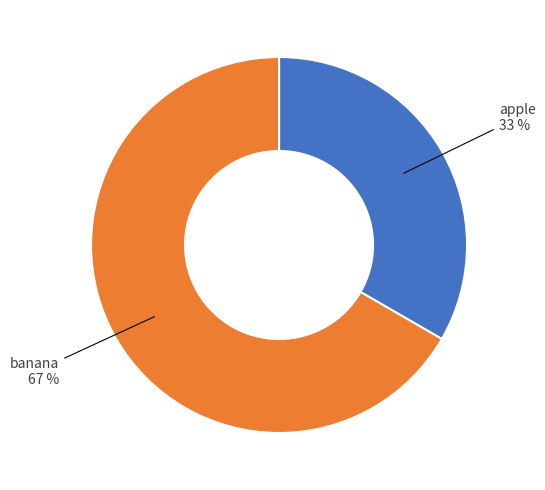

How many slices are in this pie chart?

2